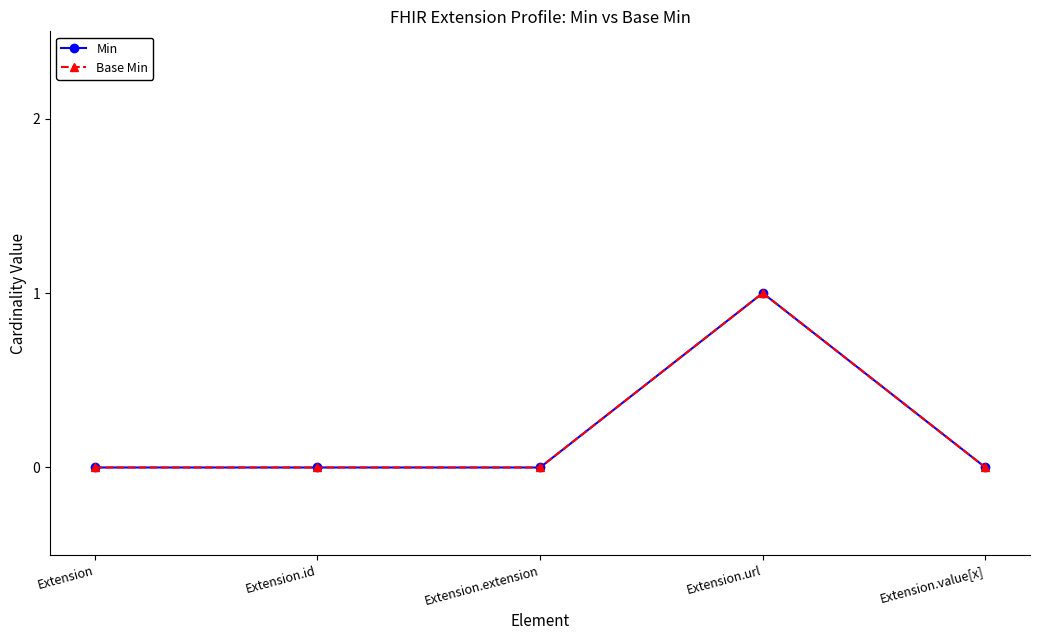

The Base Min series shows 0 at Extension.id. True or false?

True